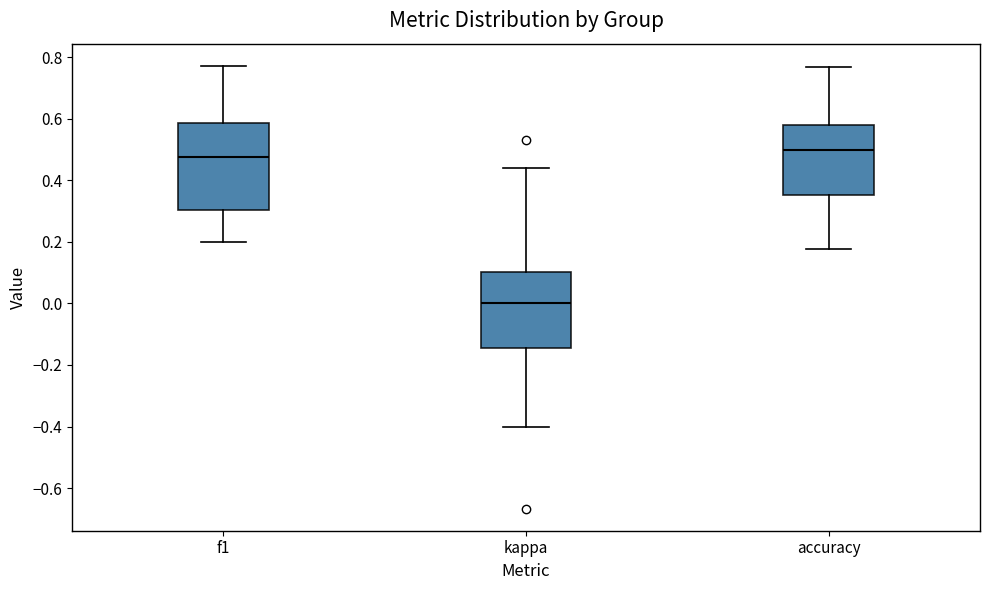

Where does the median line of the box for f1 sit on the y-axis? The values are not printed on the chart, so give them approximately, as read against the axis.

0.48